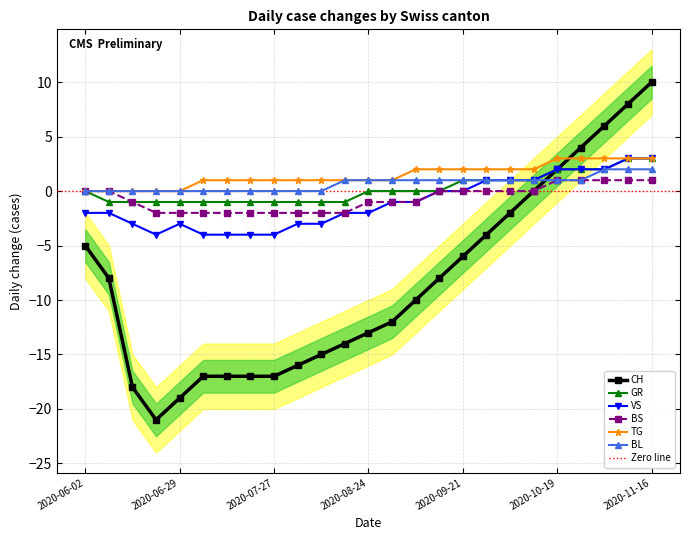

What is the label of the 16th point from the right?

2020-08-03